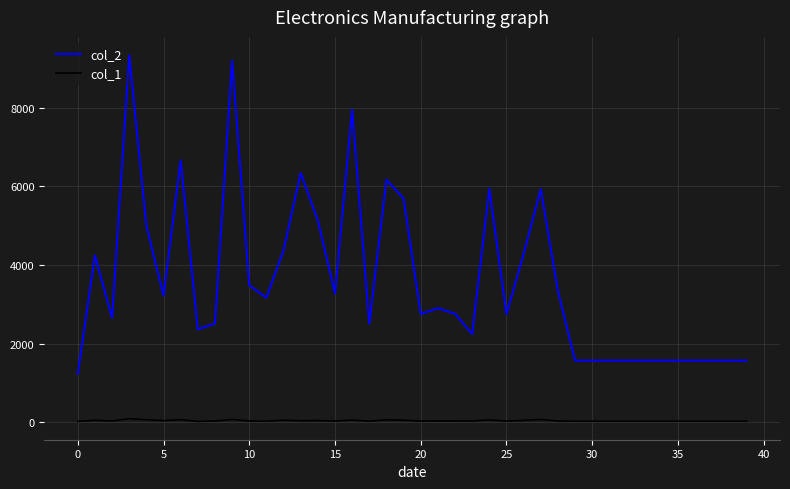

True or false: col_2 and col_1 intersect in this chart.

False